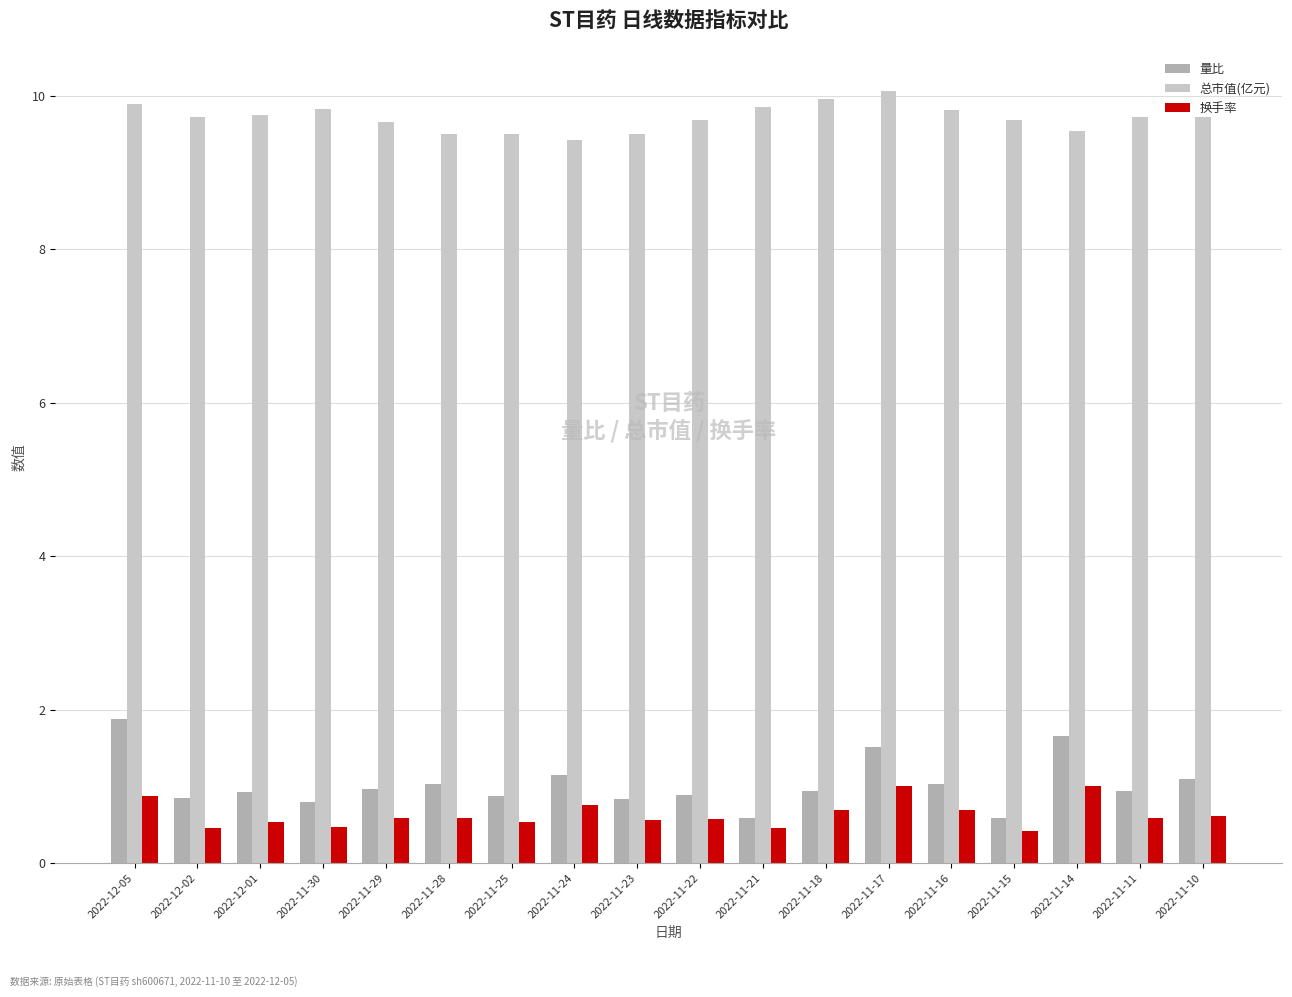

What is the label of the 11th bar from the right?

2022-11-24